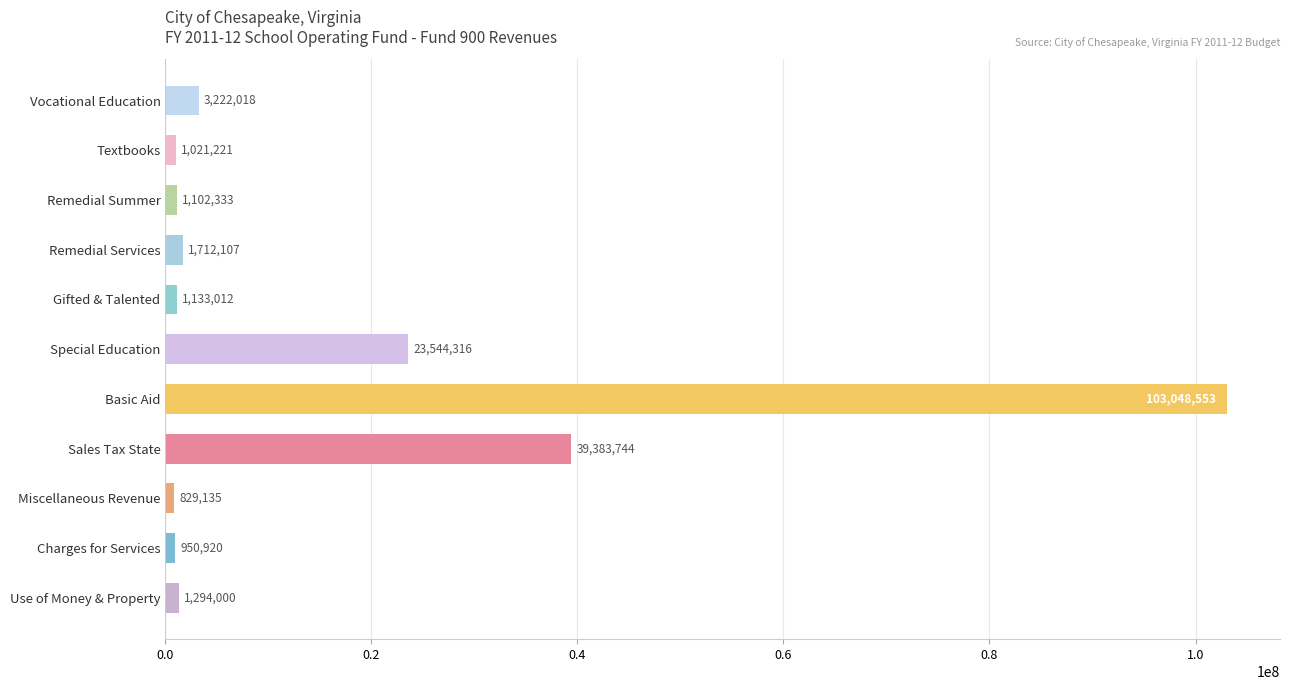

Reading top to bottom, transcribe all the data shown in this chart.

Vocational Education=3222018	Textbooks=1021221	Remedial Summer=1102333	Remedial Services=1712107	Gifted & Talented=1133012	Special Education=23544316	Basic Aid=103048553	Sales Tax State=39383744	Miscellaneous Revenue=829135	Charges for Services=950920	Use of Money & Property=1294000